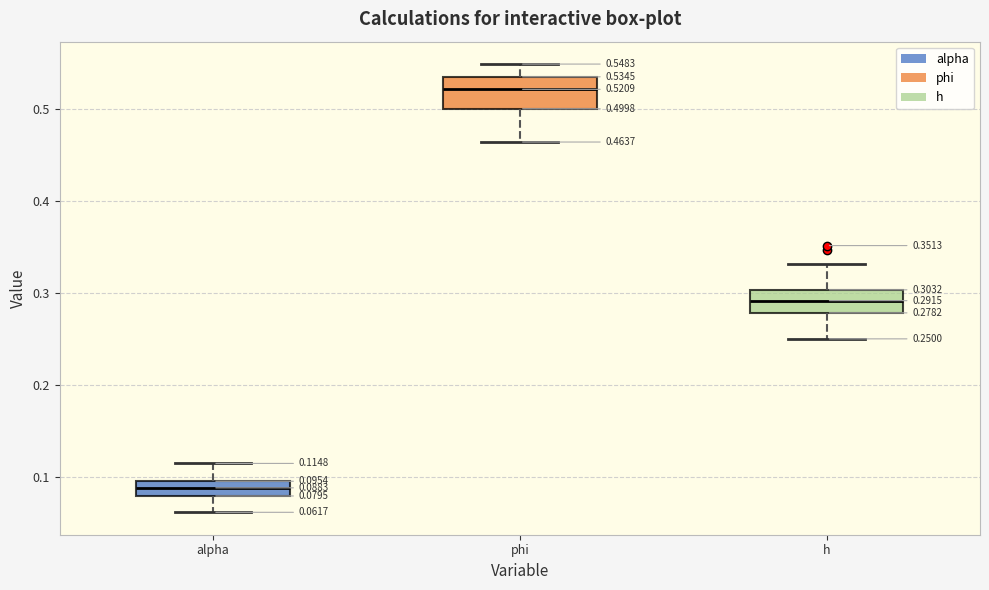

Which box's median line is the lowest?

alpha